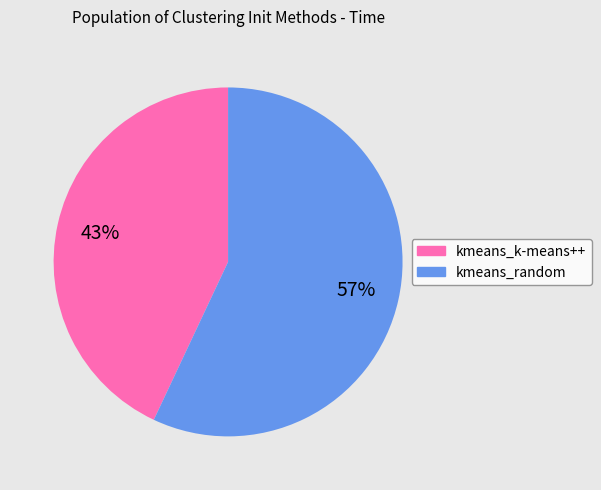

To the nearest percent, what percentage of the pie is kmeans_random?

57%